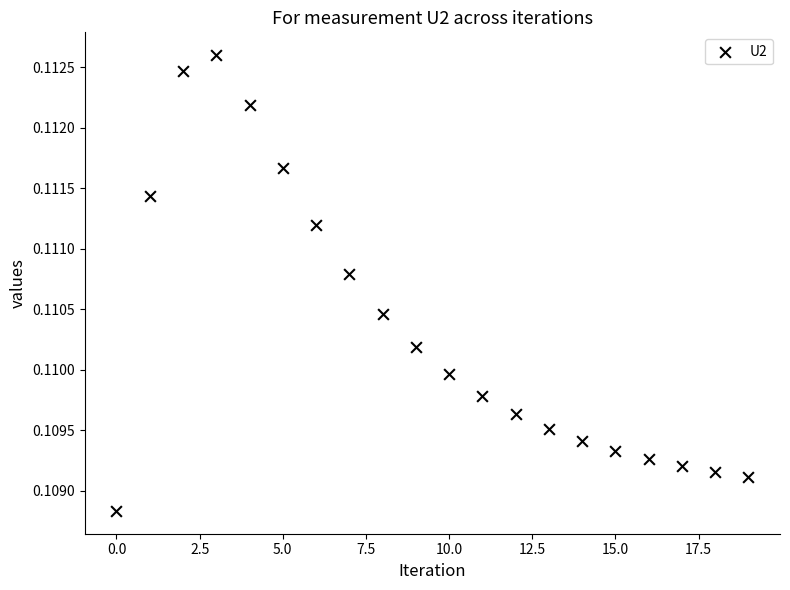

How many points are shown in the scatter plot?

20